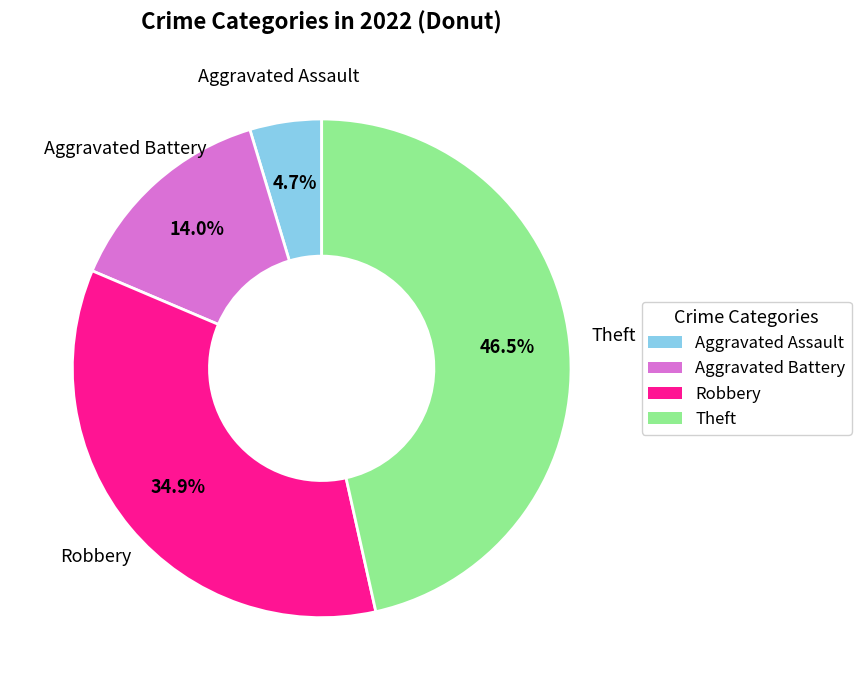

Does any single category account for the majority?

No